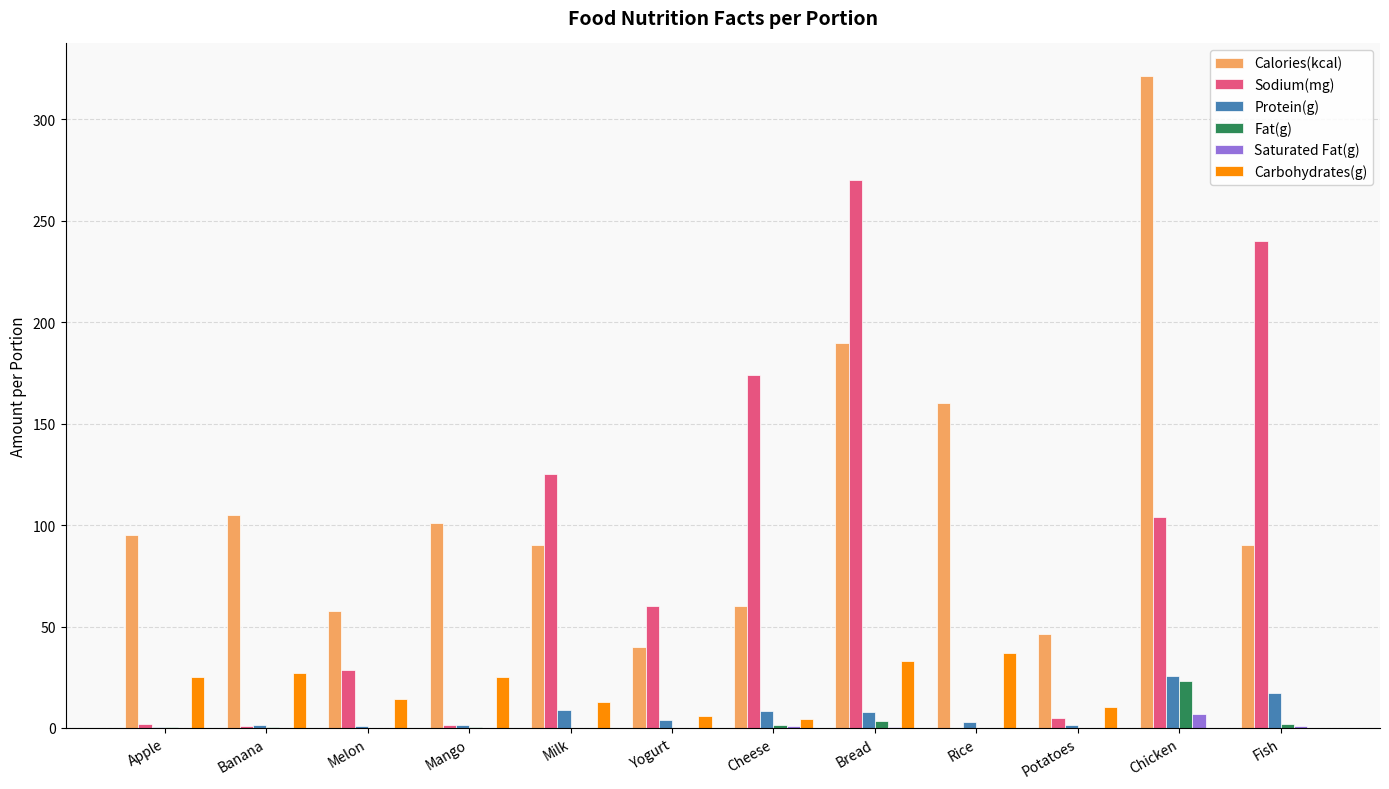

Which series has the largest total across all categories?

Calories(kcal)